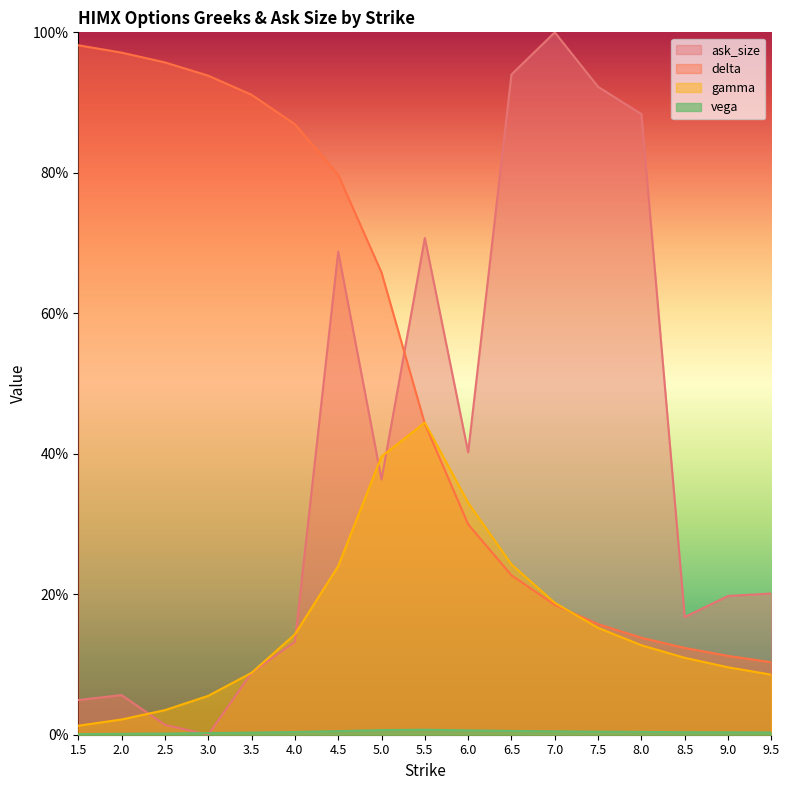

What position from the right is 9.0?

2